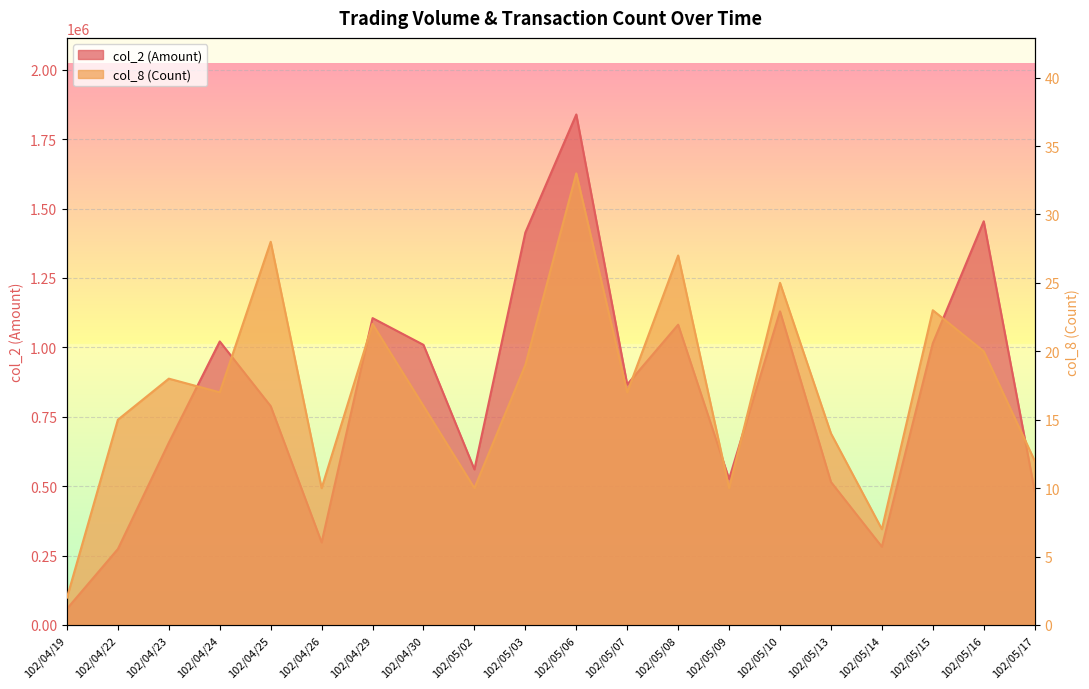

Rank the series at 102/04/24 from highest to lowest value.

col_2 (Amount), col_8 (Count)